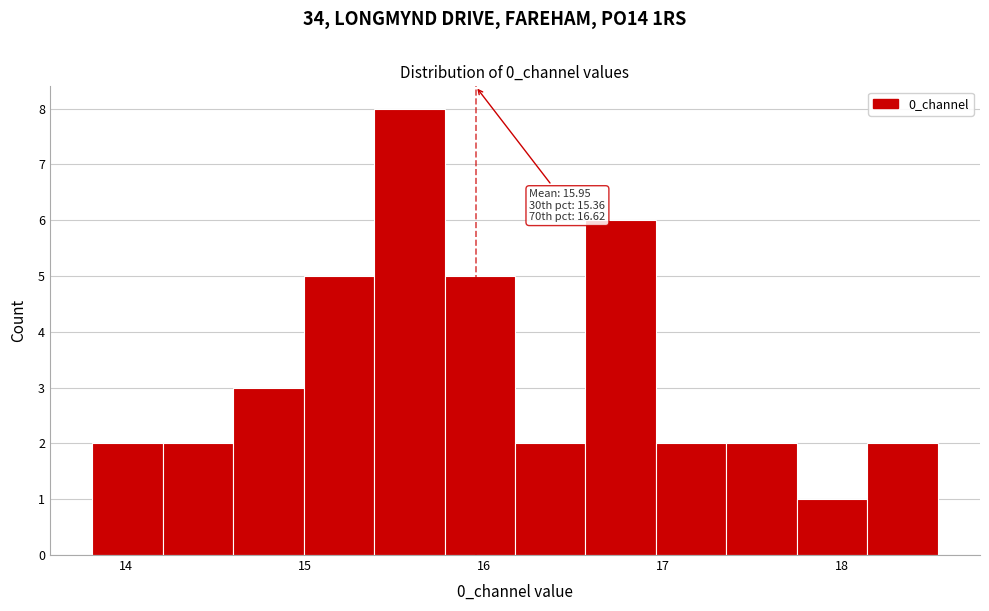

Read against the x-axis, roughly where is the centre of the tallest bar?

15.6